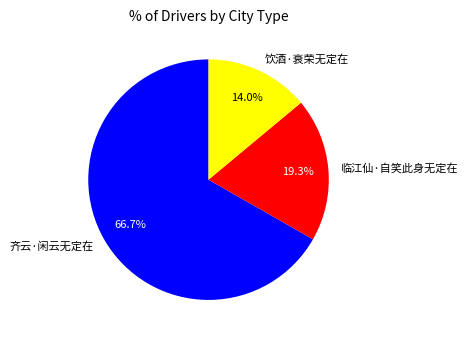

To the nearest percent, what is the average slice percentage?

33%